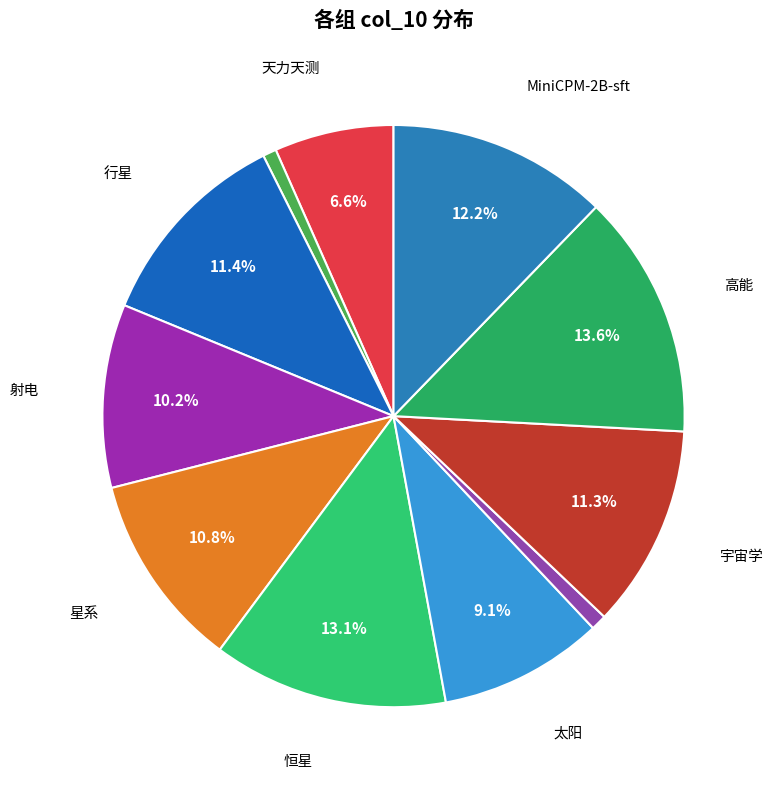

Rank the categories by value from lowest to highest.

天体化学, 光学, 天力天测, 太阳, 射电, 星系, 宇宙学, 行星, MiniCPM-2B-sft, 恒星, 高能